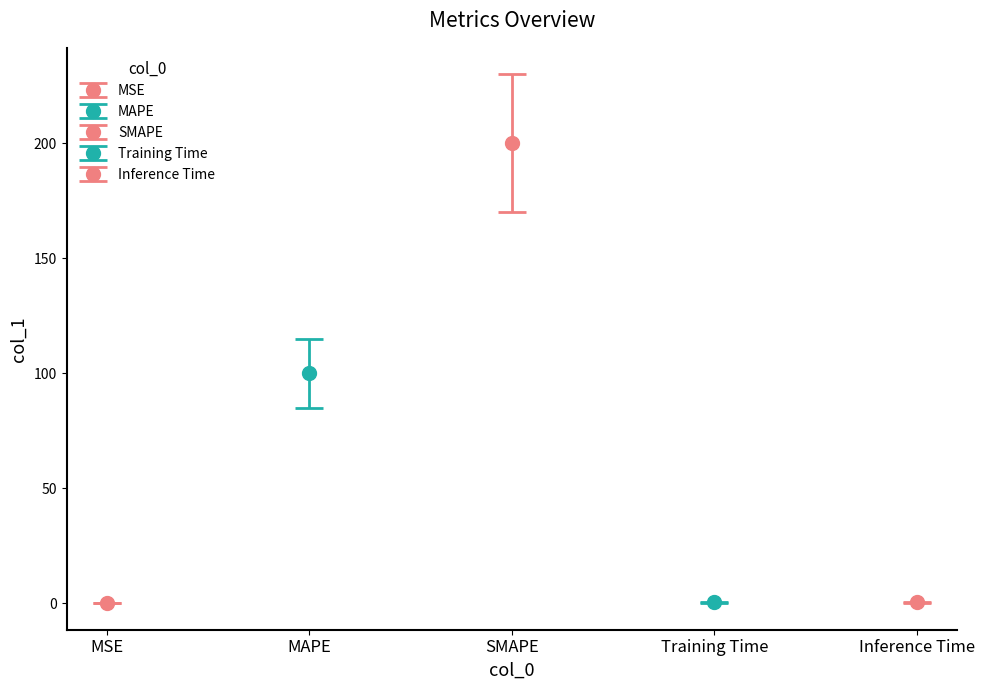

What is the change in value from MAPE to Training Time?

-99.6